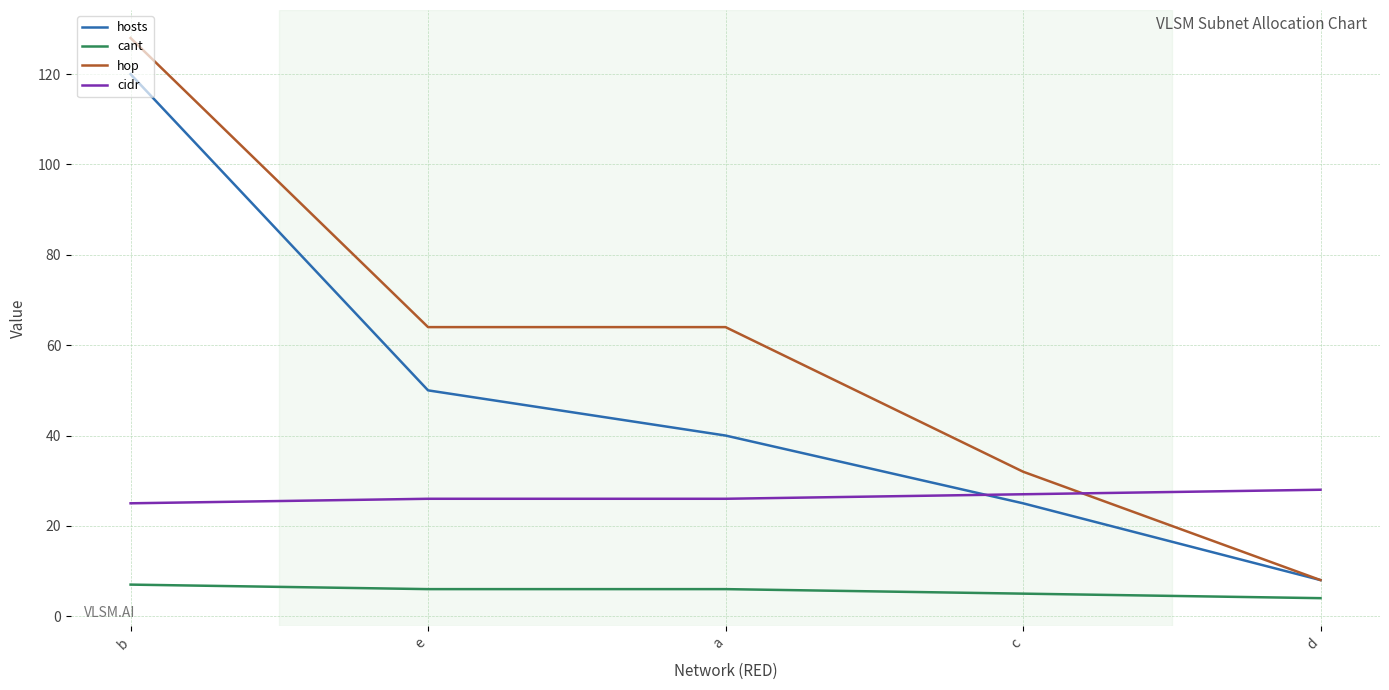

True or false: hop has more than 2 interior local peaks.

False